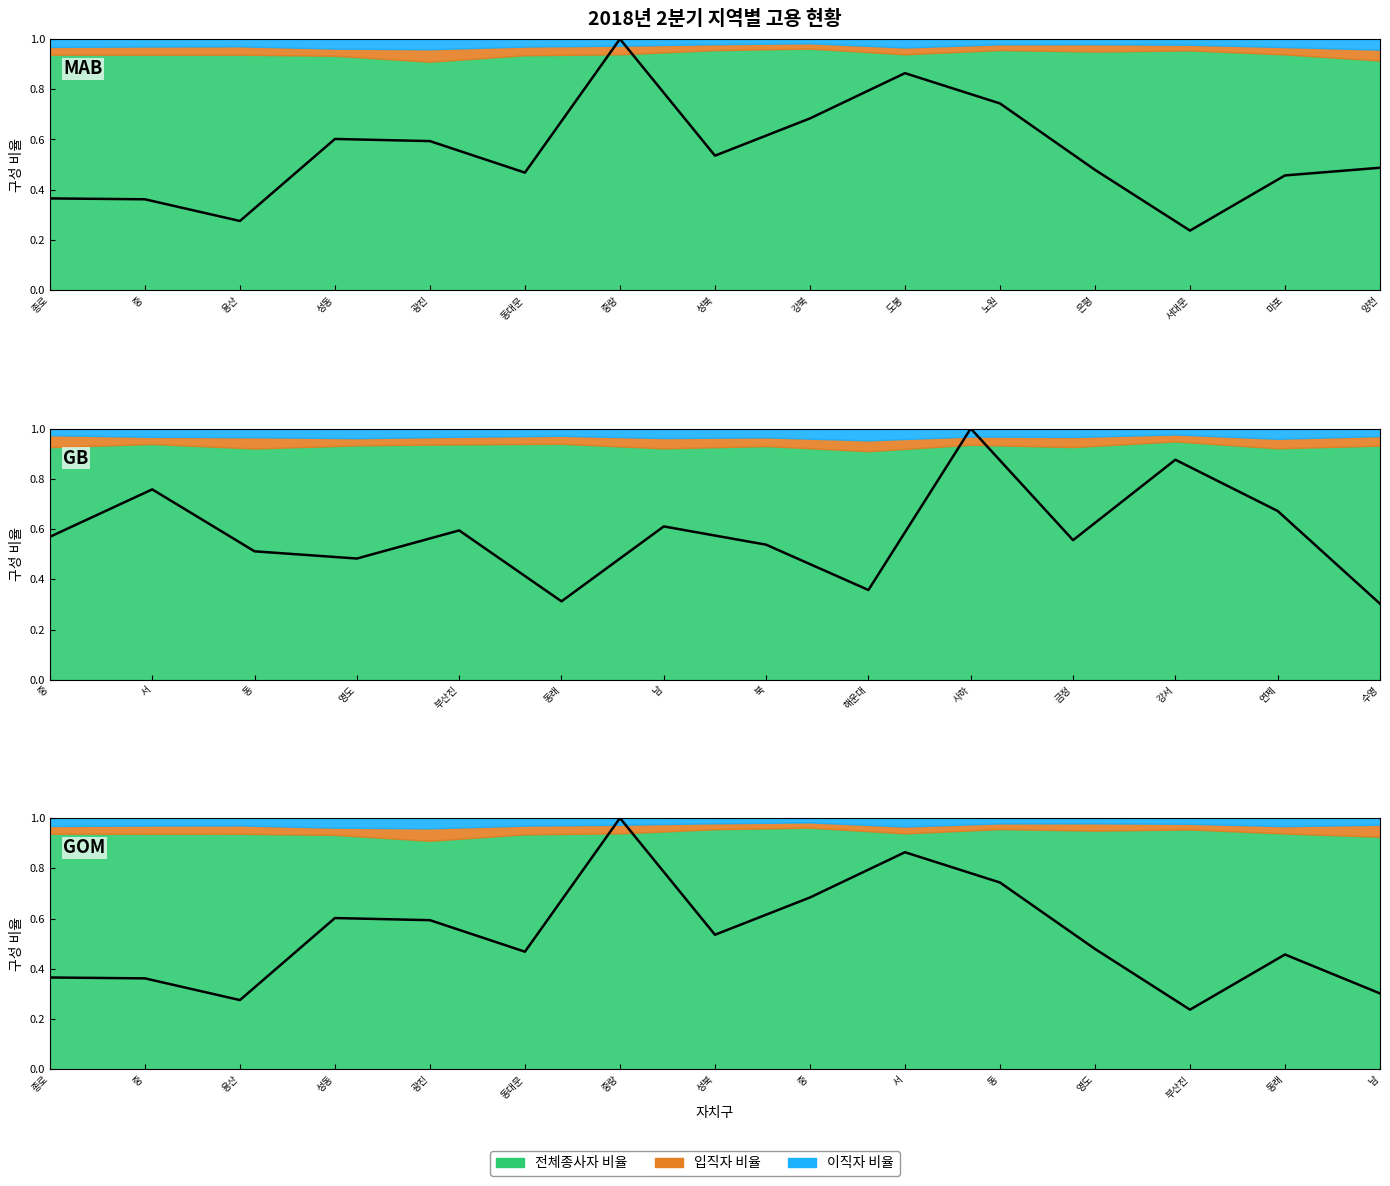

Count the number of categories in the chart.

15